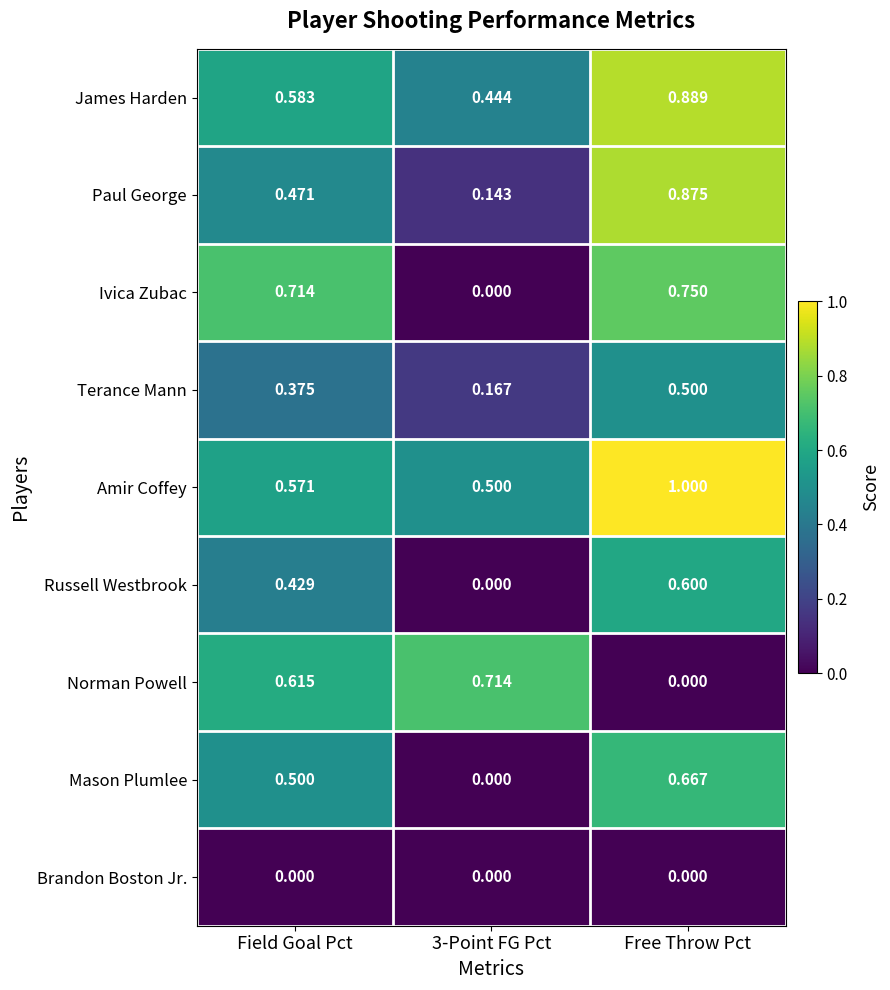

Between 3-Point FG Pct and Free Throw Pct, which series saw the biggest shift?

Ivica Zubac